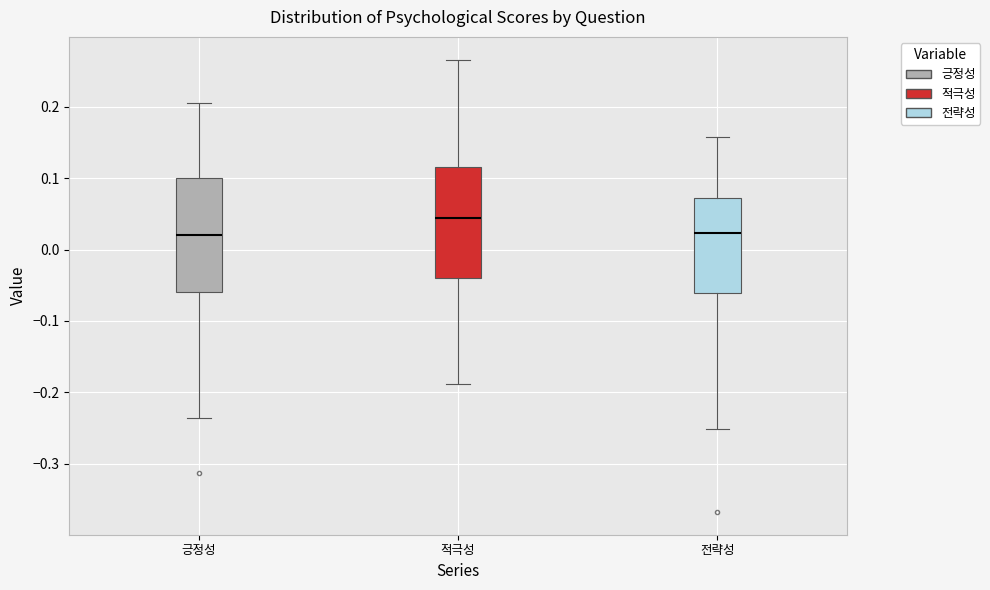

Which box's median line is the highest?

적극성